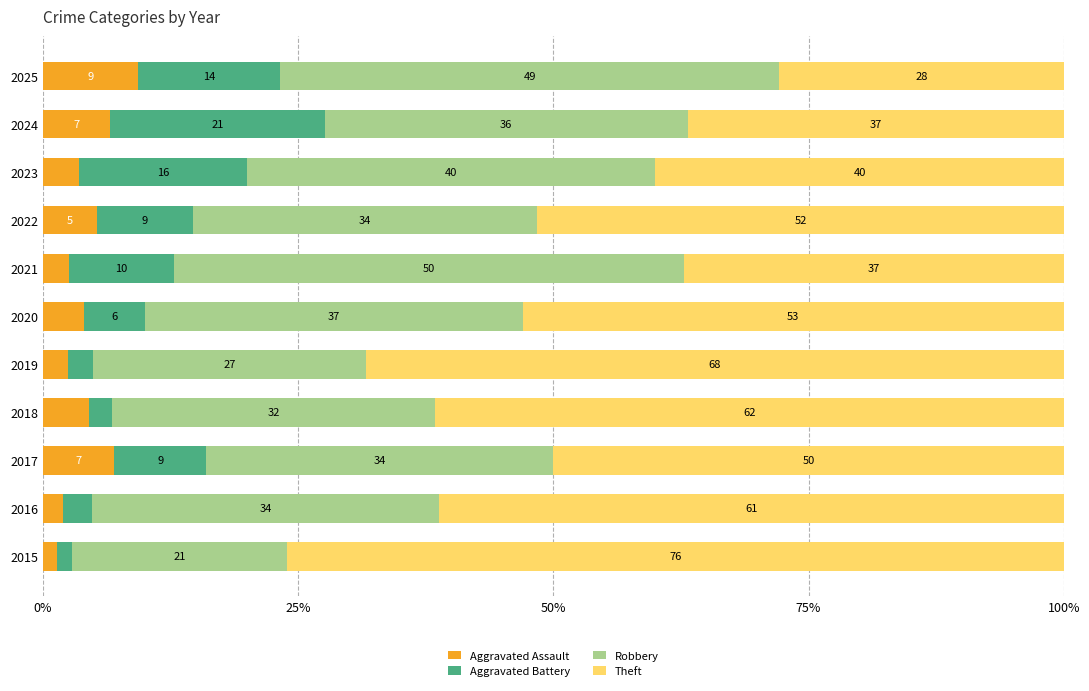

What is the maximum value for Aggravated Assault?

9.3